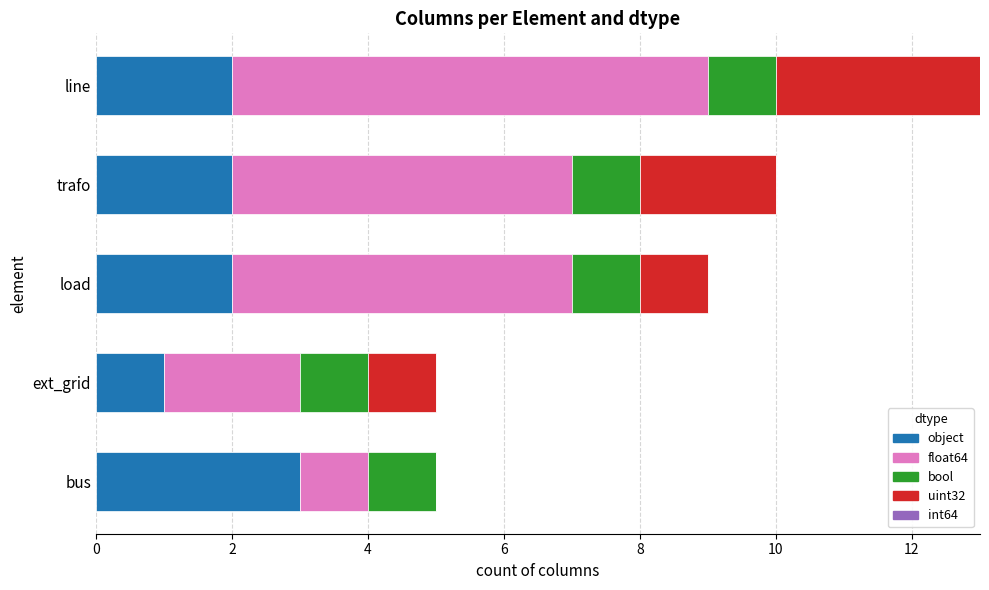

What is the sum of all object values?

10